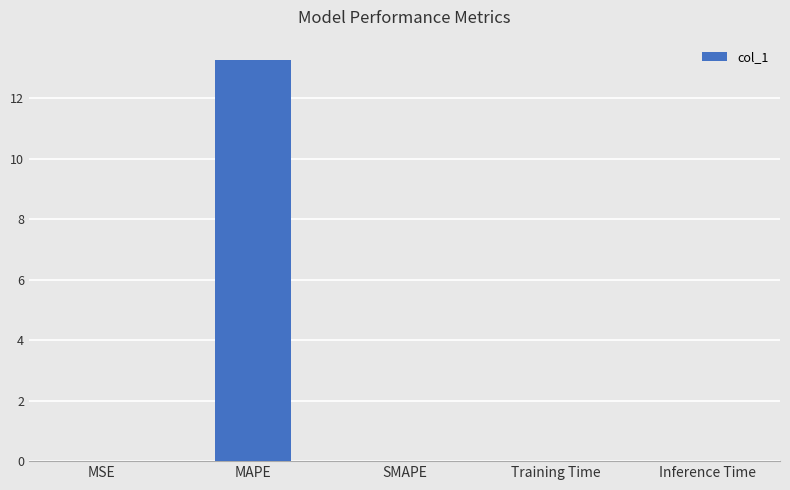

Between MAPE and Training Time, which is larger?

MAPE